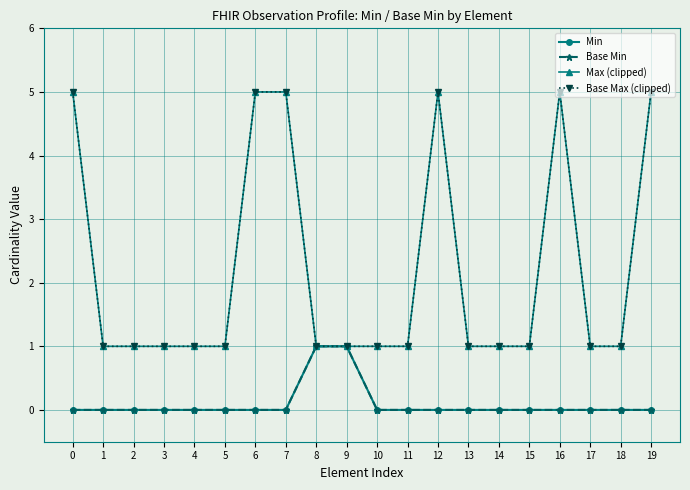

How many lines are shown in the chart?

4